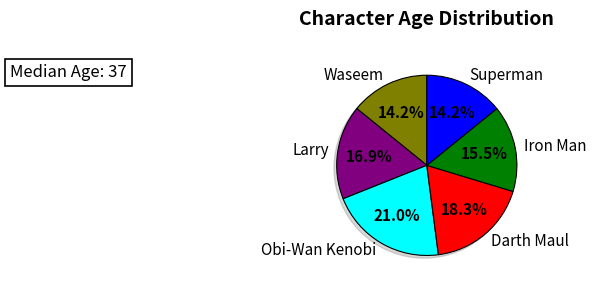

What is the change in value from Waseem to Darth Maul?

+9